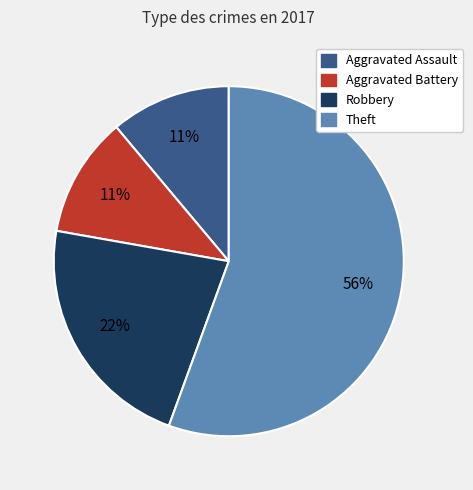

To the nearest percent, what is the average slice percentage?

25%